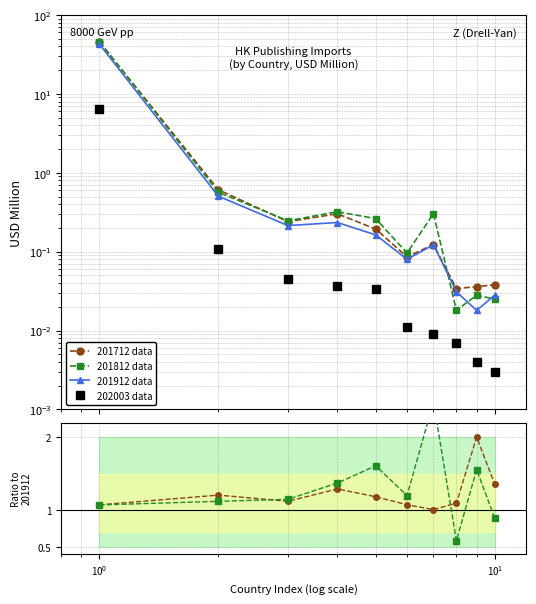

The value of 201812 data at $\mathdefault{10^{-2}}$ is 25.5. True or false?

False